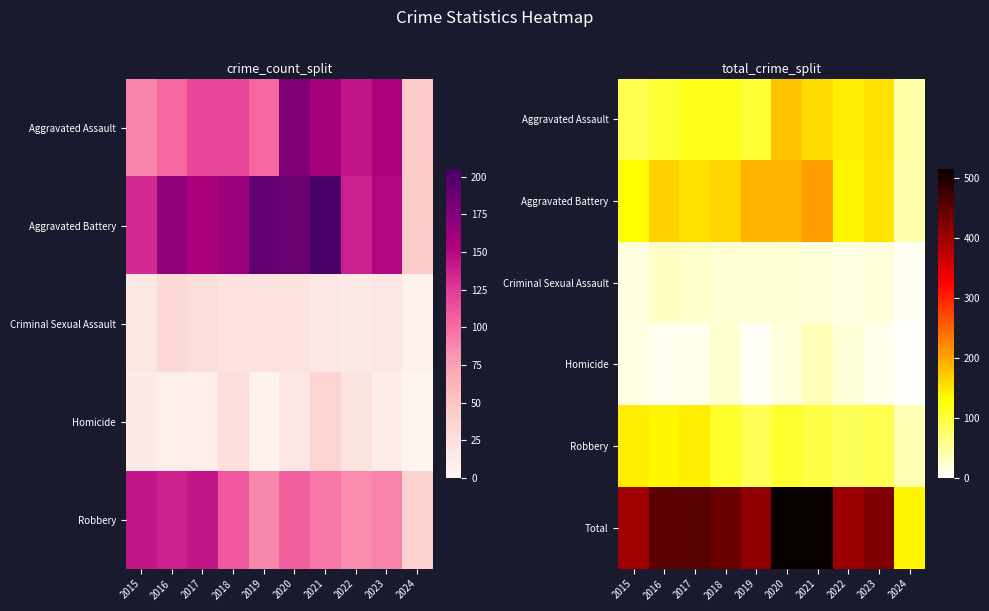

Where does the Robbery series first go above 107?

2015